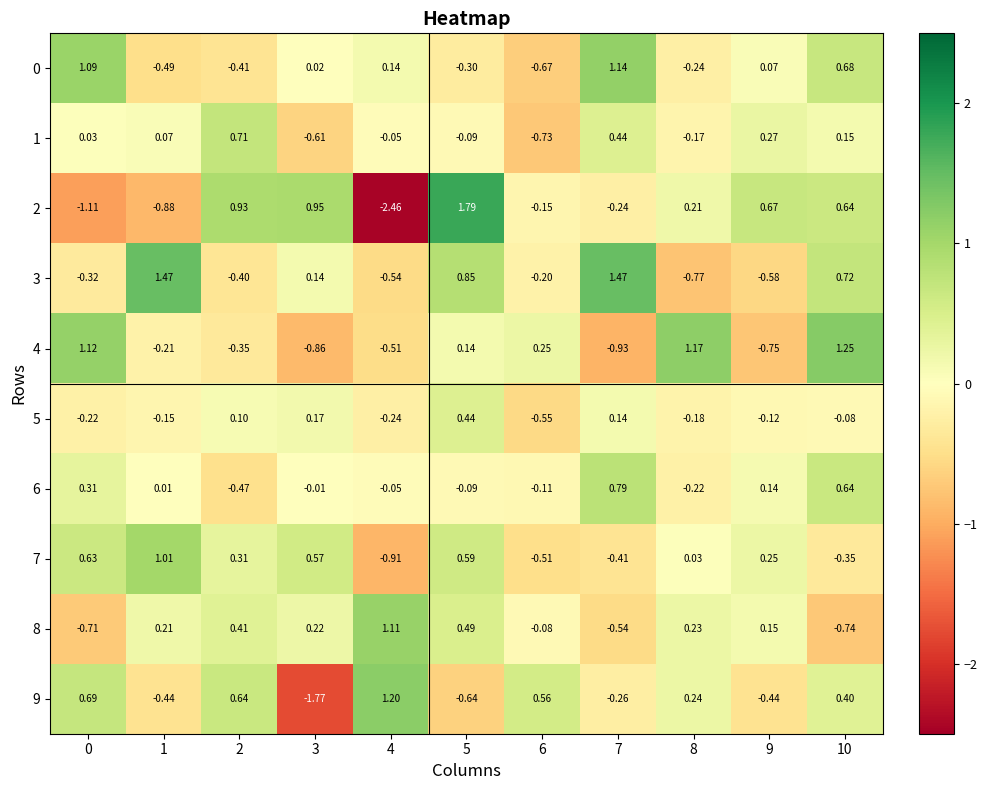

Is the value of 4 at 9 greater than the value of 1 at 10?

No